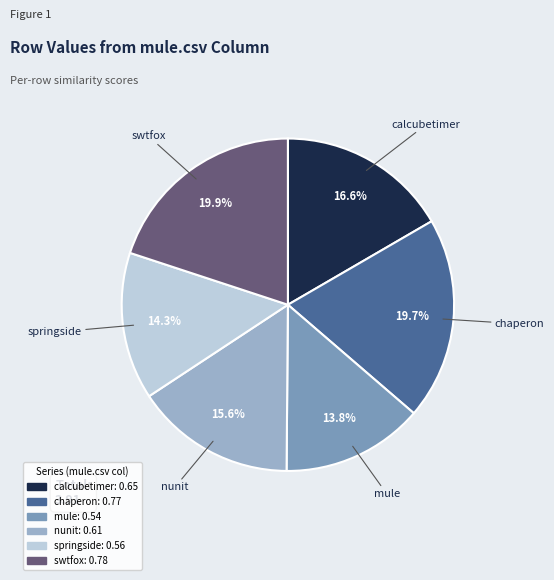

Is there a majority slice in this chart?

No